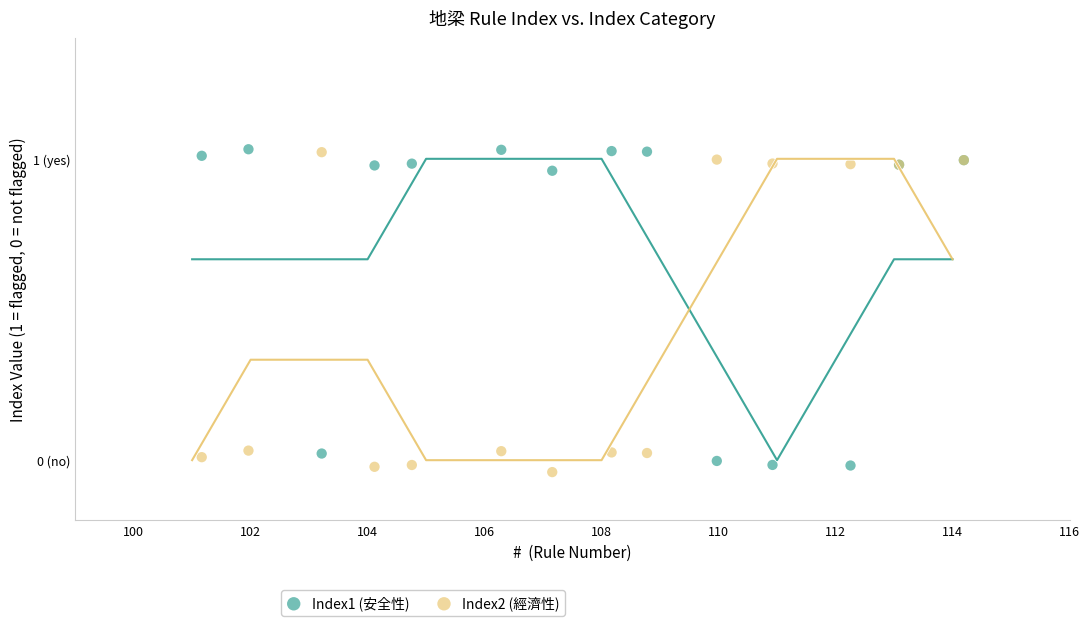

What are all the series names shown in the legend?

Index1 (安全性), Index2 (經濟性)